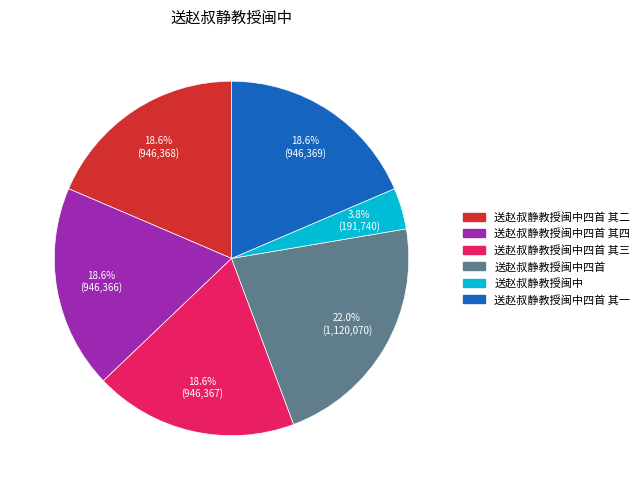

Is there any slice that represents more than half of the pie?

No